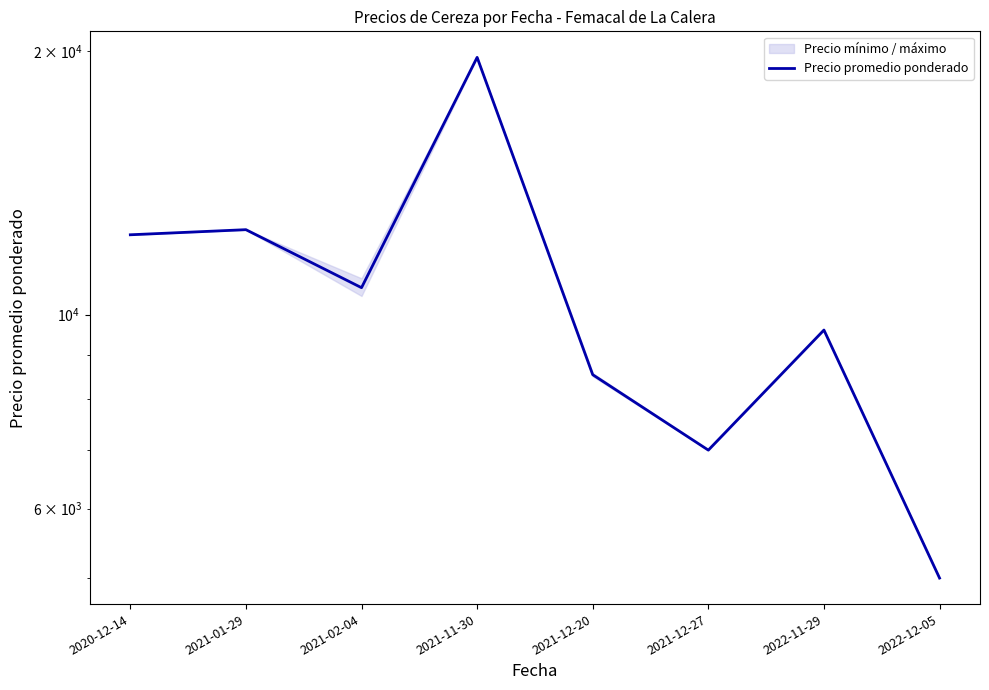

Does the chart have visible grid lines?

No